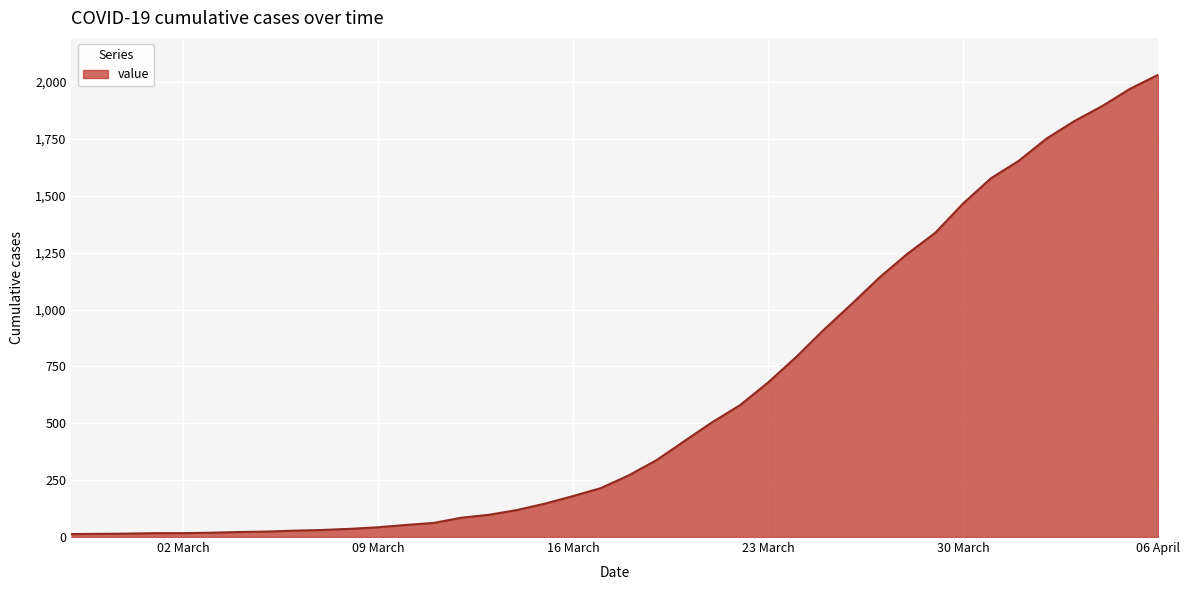

What is the maximum value shown in the chart?

2032